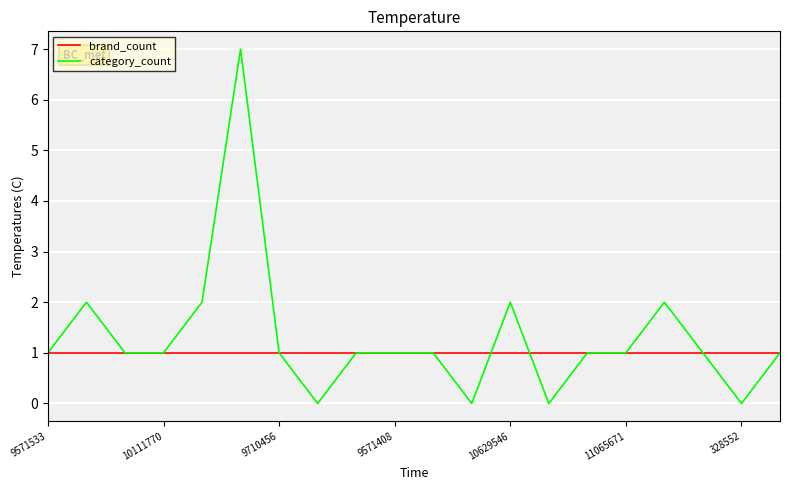

Count the number of categories in the chart.

20